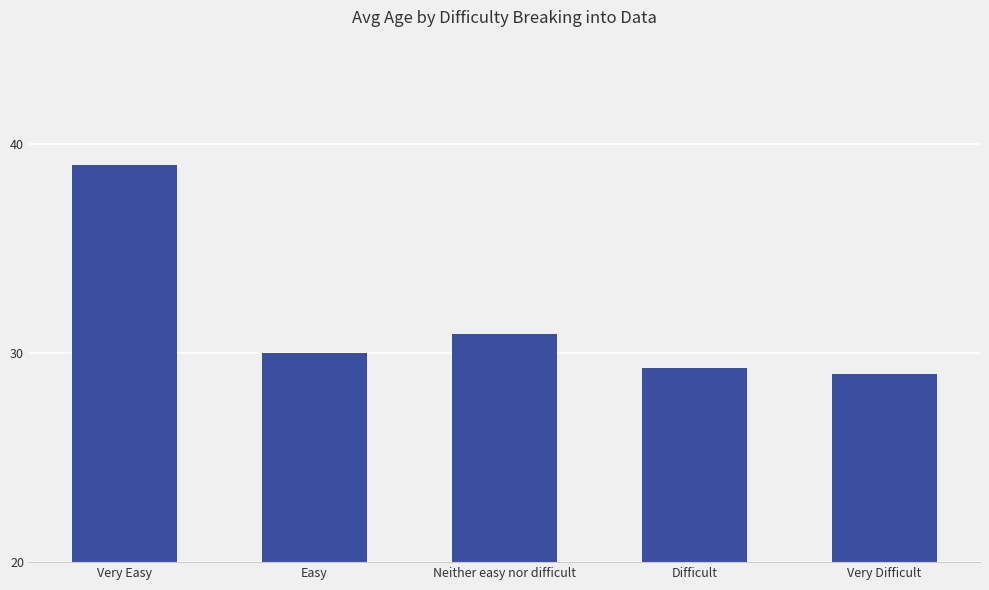

How many values are below 30?

2